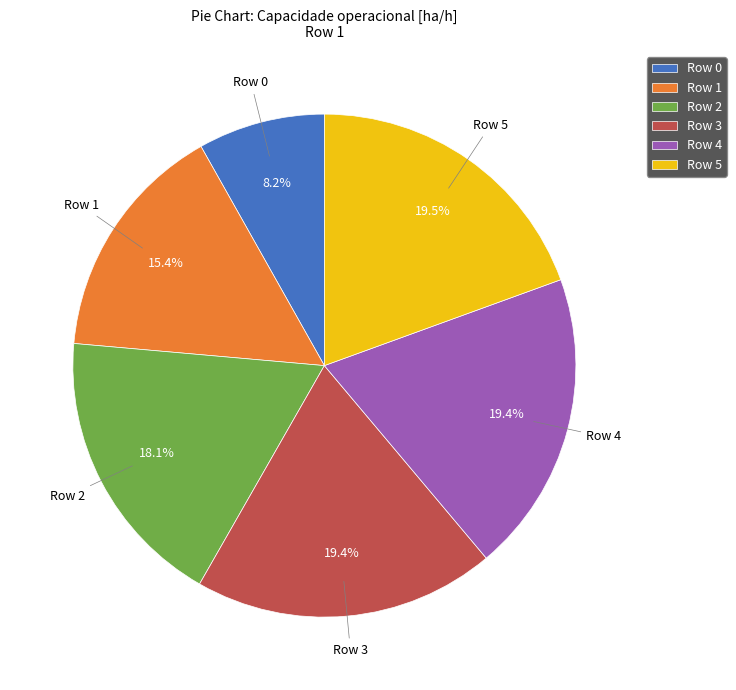

Which has a higher value, Row 0 or Row 5?

Row 5